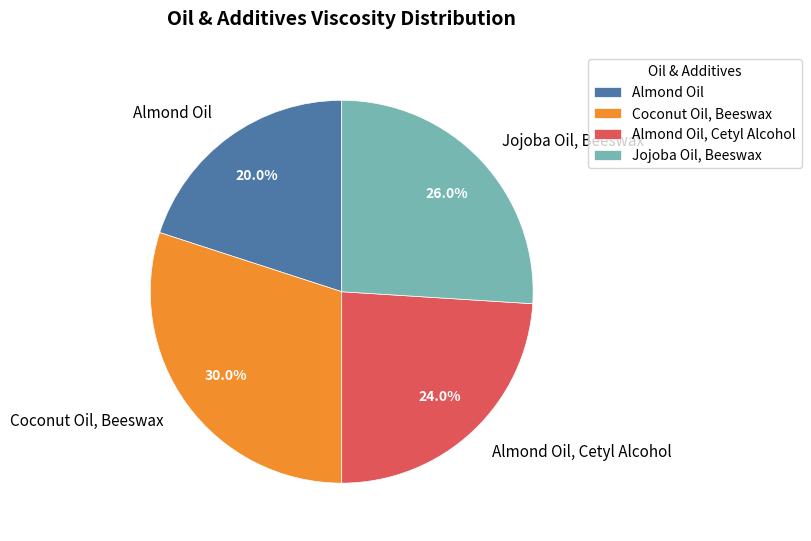

To the nearest percent, what portion does Jojoba Oil, Beeswax represent?

26%